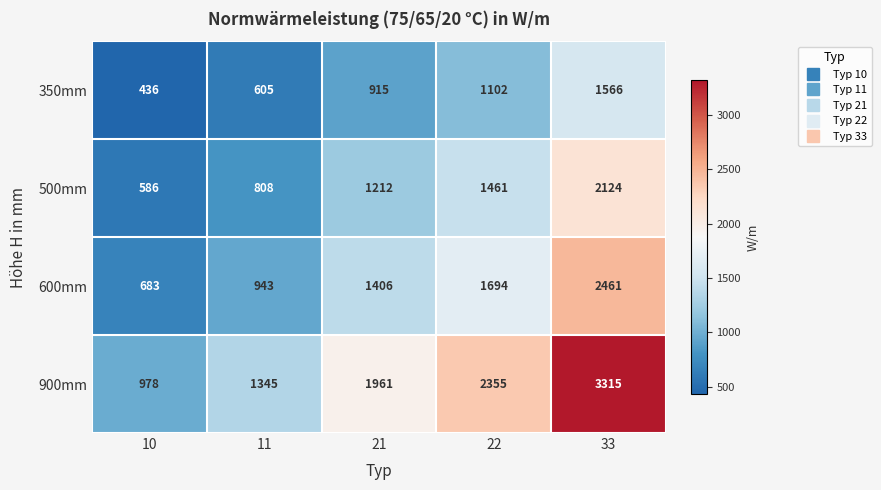

List the series in order of their peak value, highest first.

900mm, 600mm, 500mm, 350mm